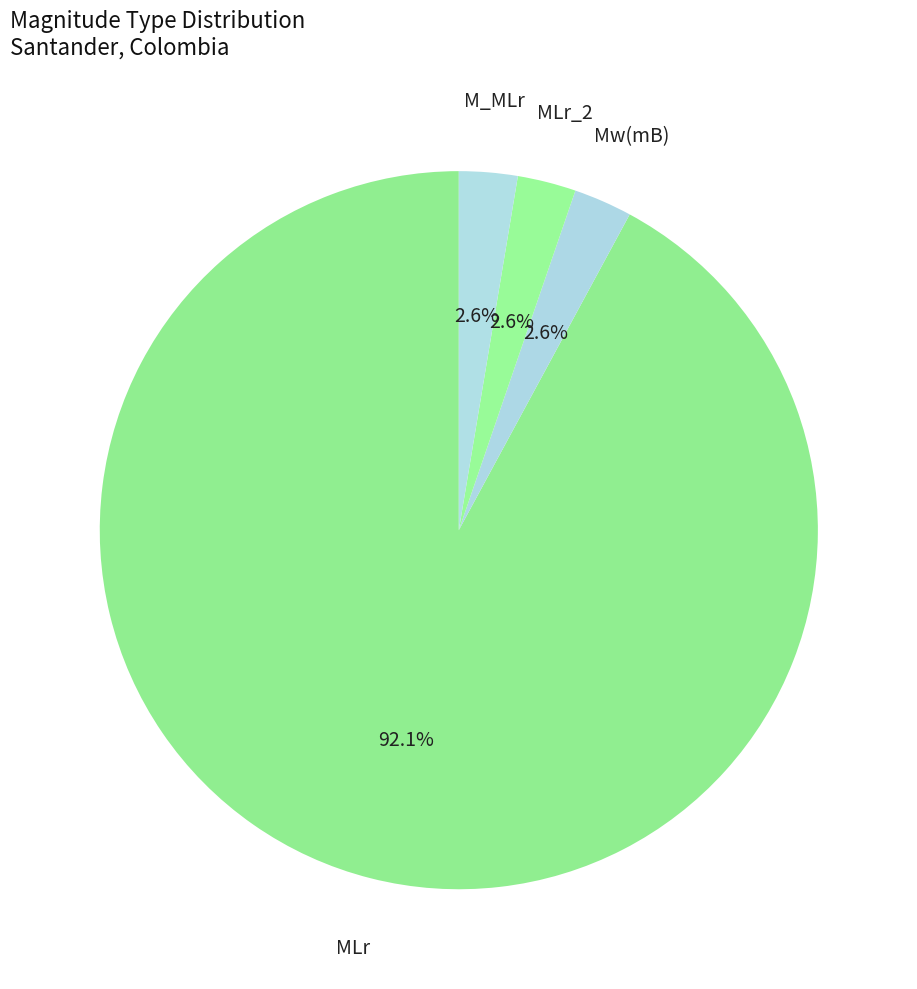

Which category has the biggest portion of the pie?

MLr